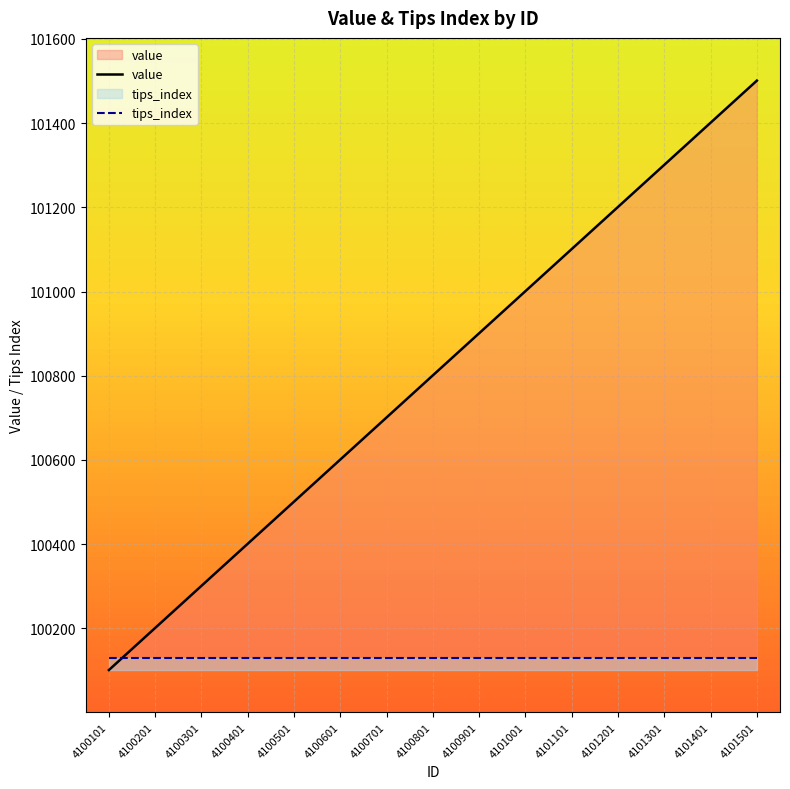

At how many categories does at least one series exceed 101101?

4